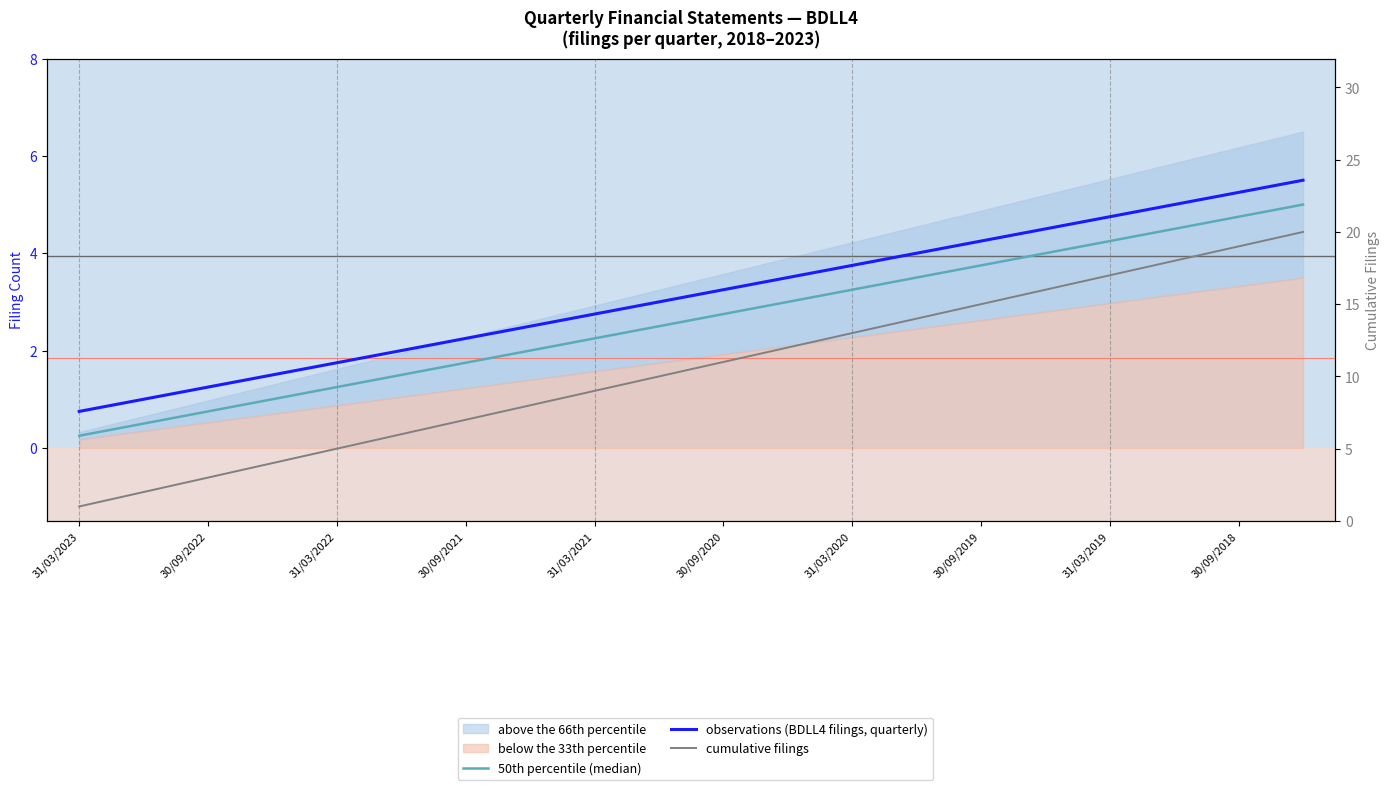

What is the spread (max minus min) of values at 30/09/2021?

3.0